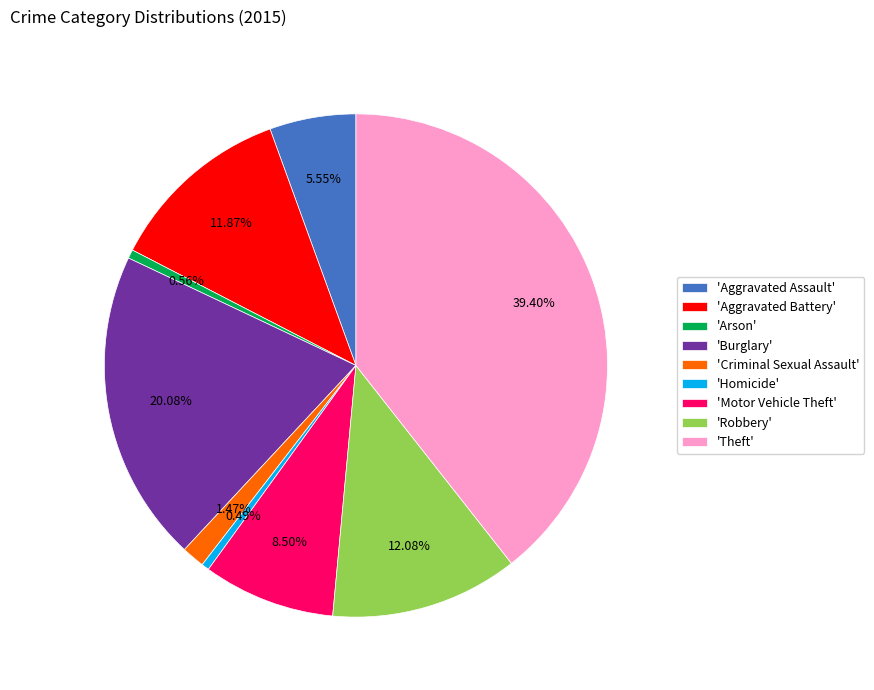

Between 'Theft' and 'Burglary', which is larger?

'Theft'